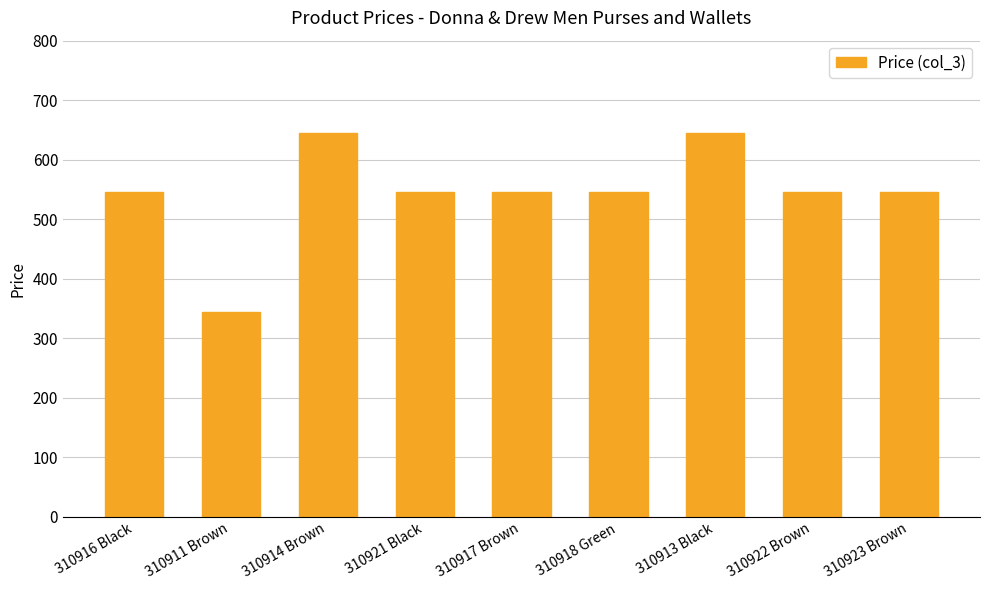

What is the average value?

545